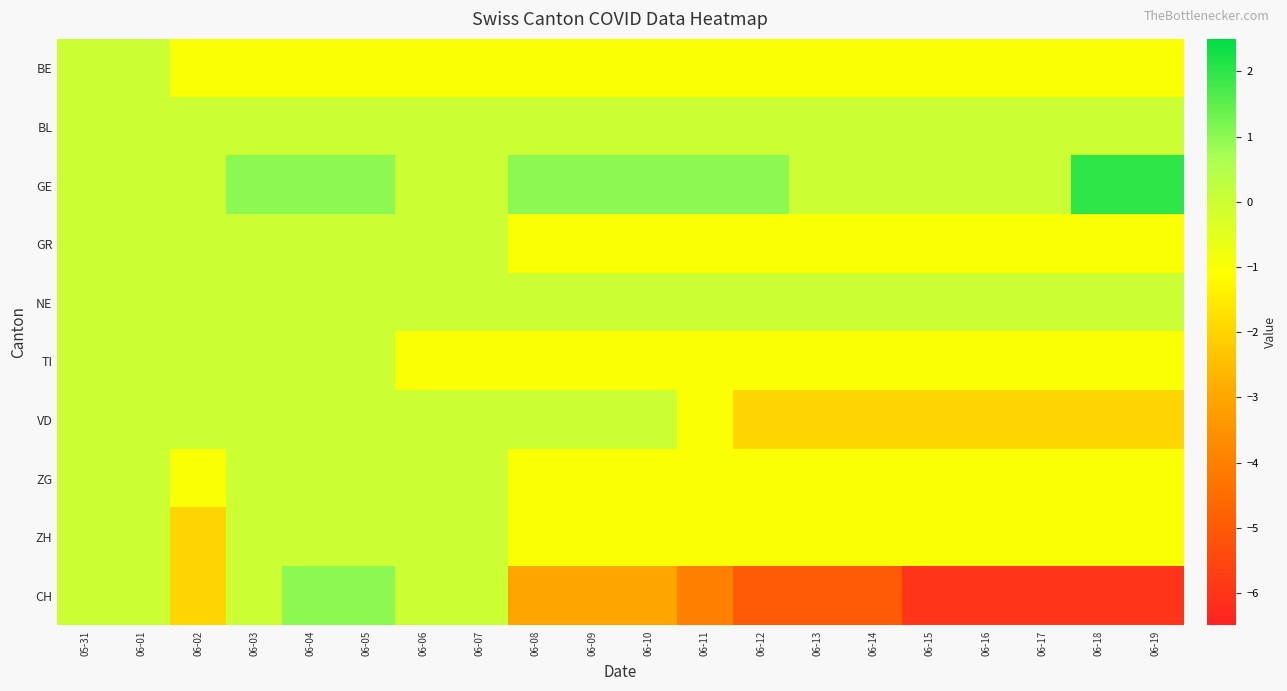

At which category does the chart reach its minimum across all series?

06-15